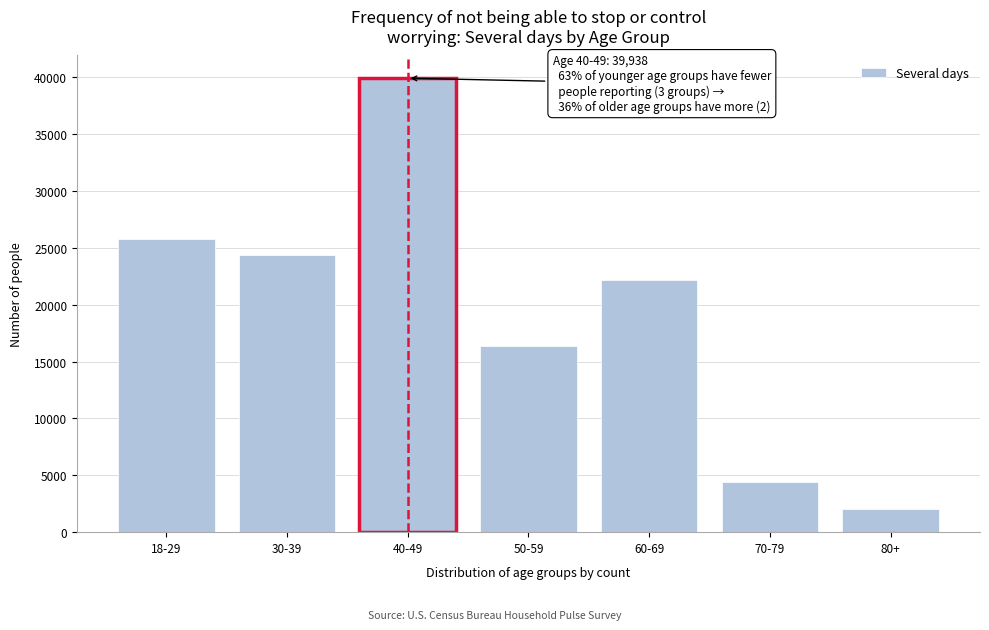

Reading left to right, extract all data points from this chart.

25827	24344	39938	16337	22183	4412	2031